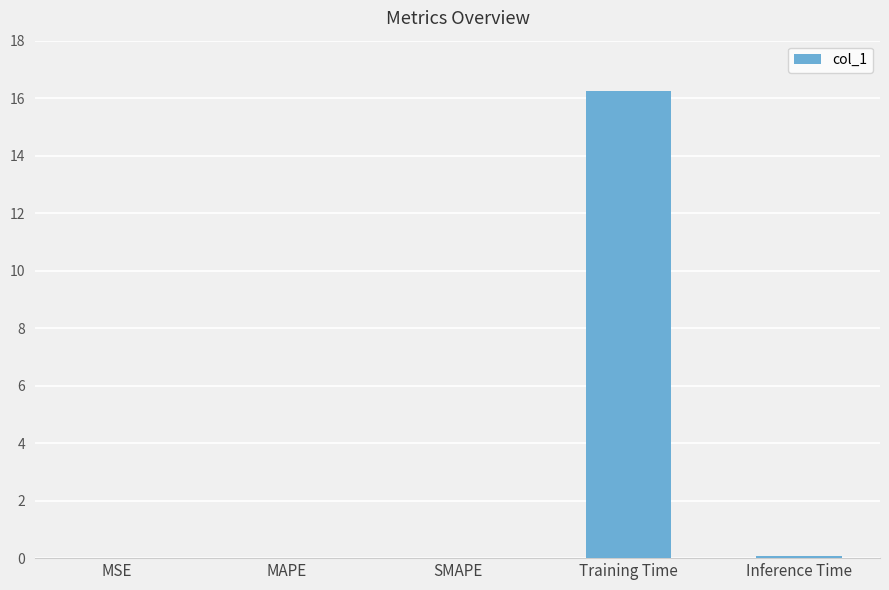

True or false: the data shows 0.0 at MAPE.

True